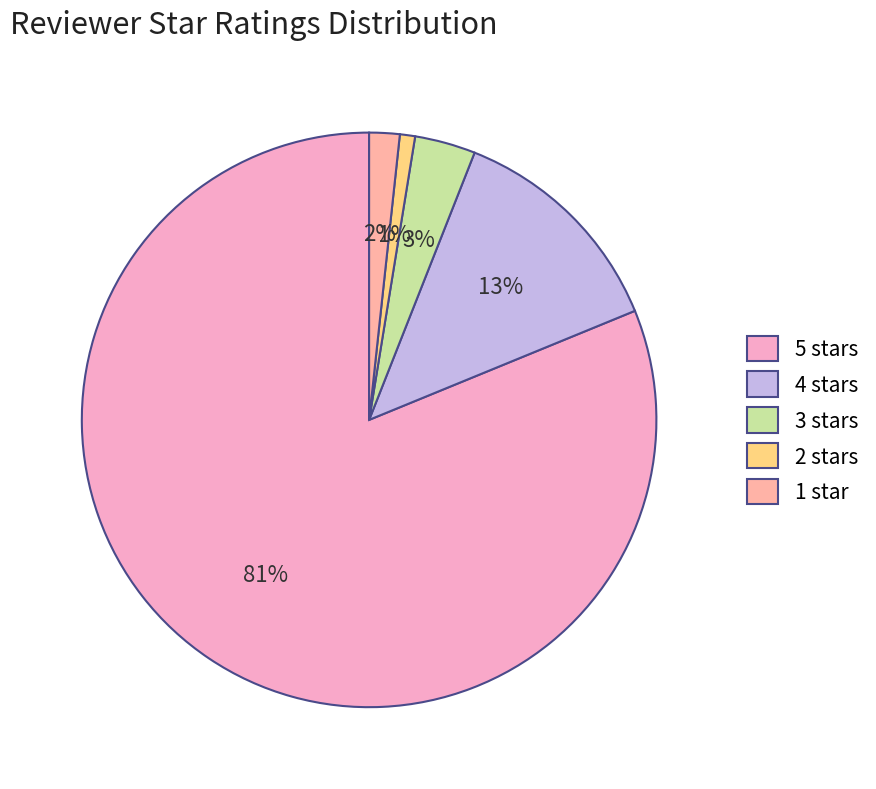

How many segments does this pie chart have?

5